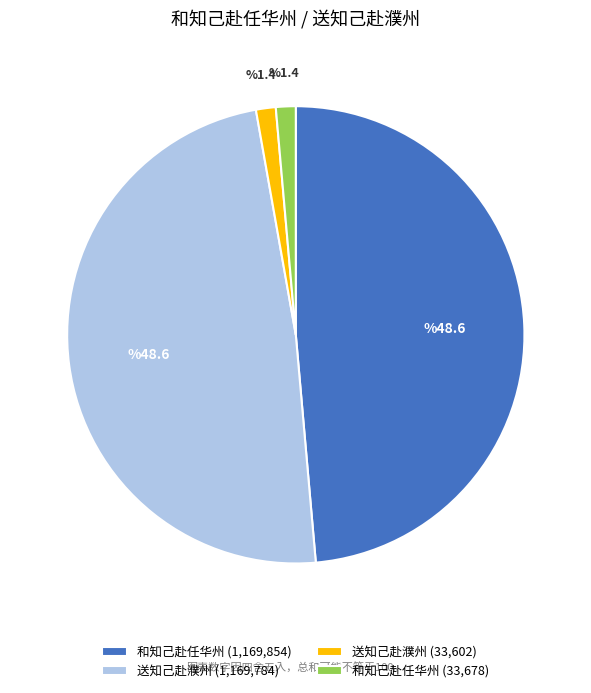

Is there a majority slice in this chart?

No